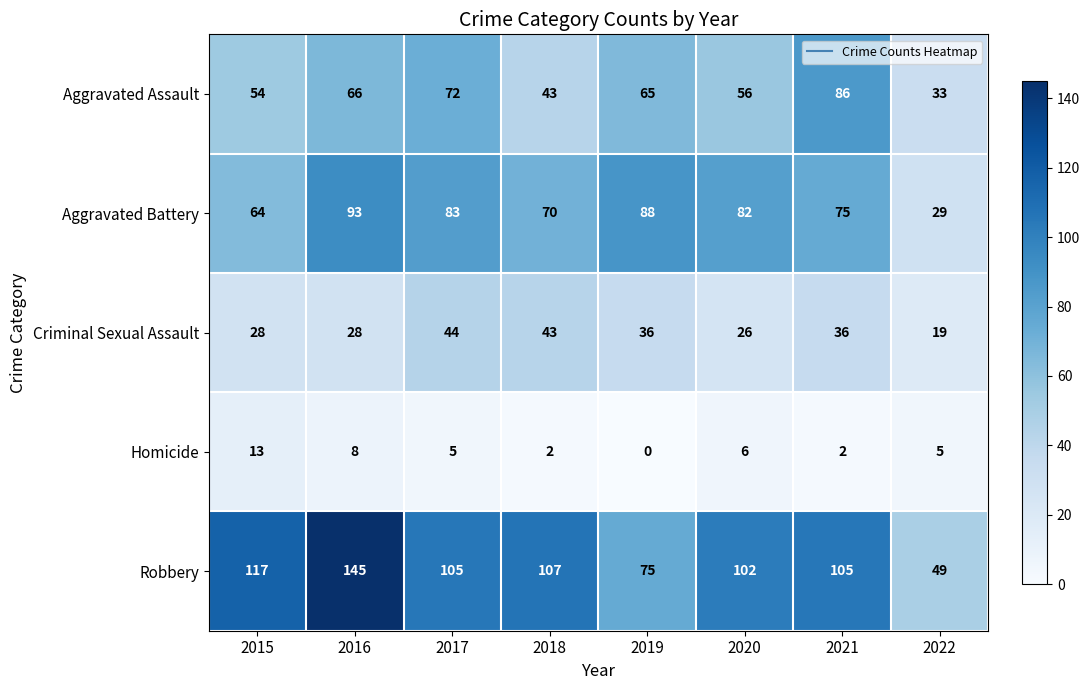

How many distinct data groups are displayed?

5